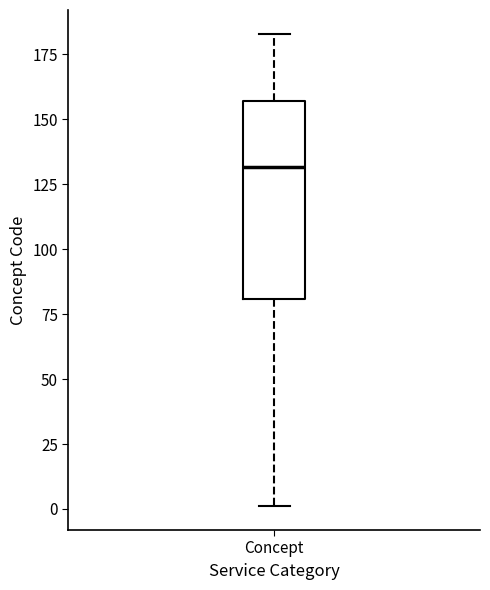

Where does the lower whisker of the box for Concept end on the y-axis? The values are not printed on the chart, so give them approximately, as read against the axis.

0